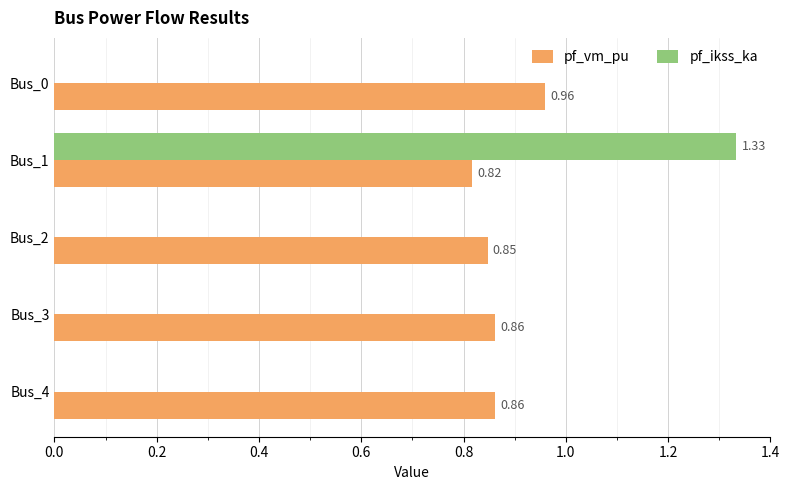

Which category has the highest value in the pf_ikss_ka series?

Bus_1